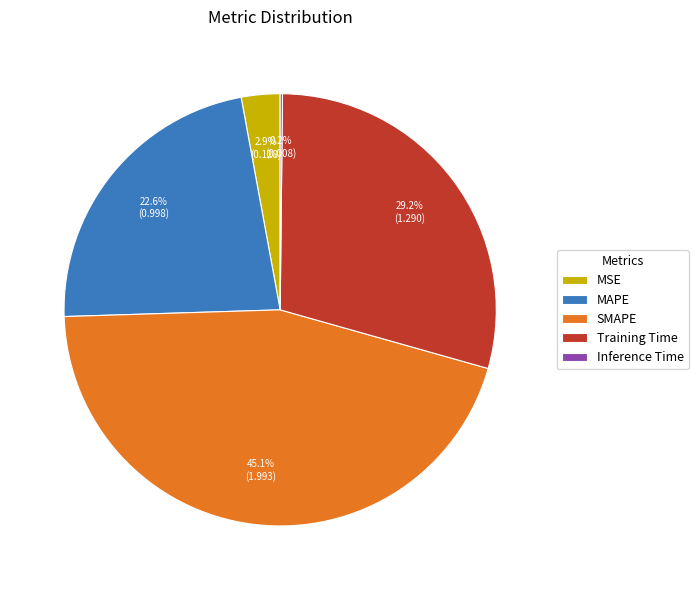

What percentage is the Training Time slice, to the nearest percent?

29%